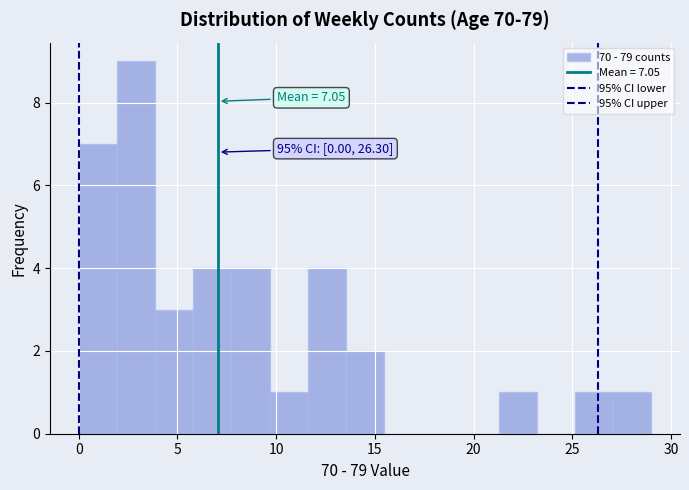

Around what value on the x-axis is the tallest bar? Give the approximate position of its centre, as read against the axis.

3.0